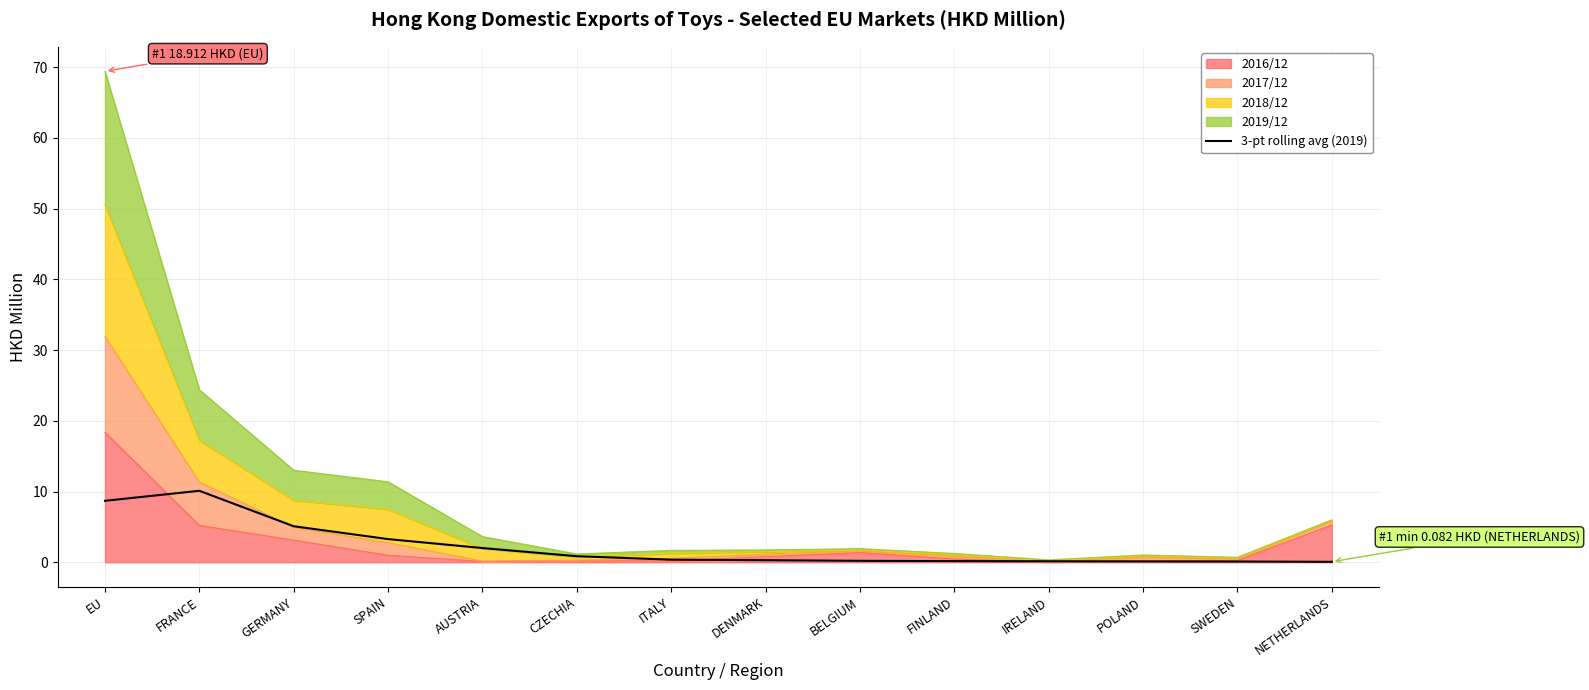

True or false: the data has more than 2 interior local peaks.

False